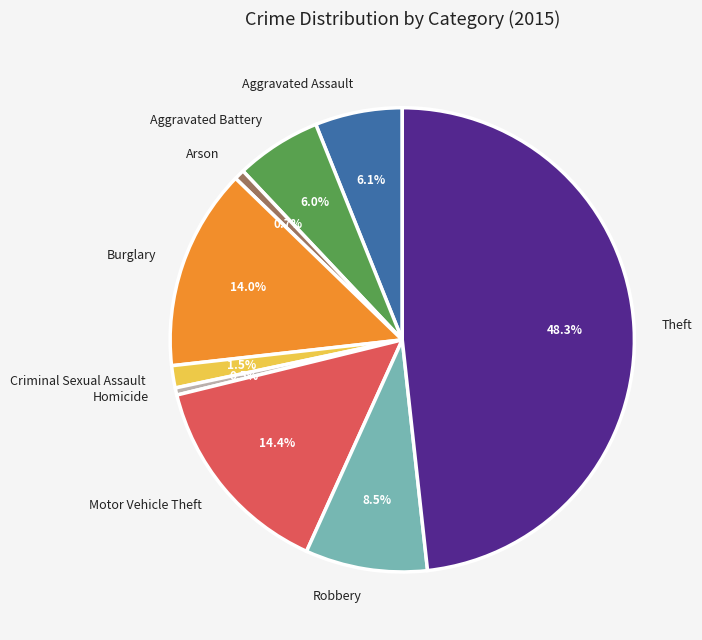

To the nearest percent, what is the average slice percentage?

11%